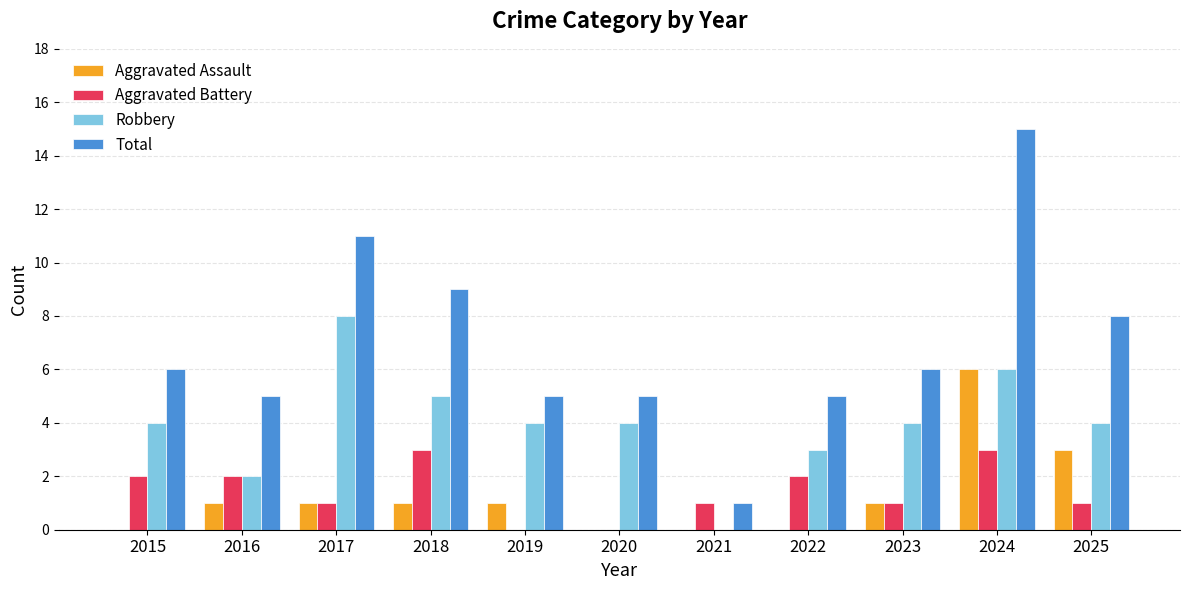

True or false: Total has a value of 5 at 2016.

True